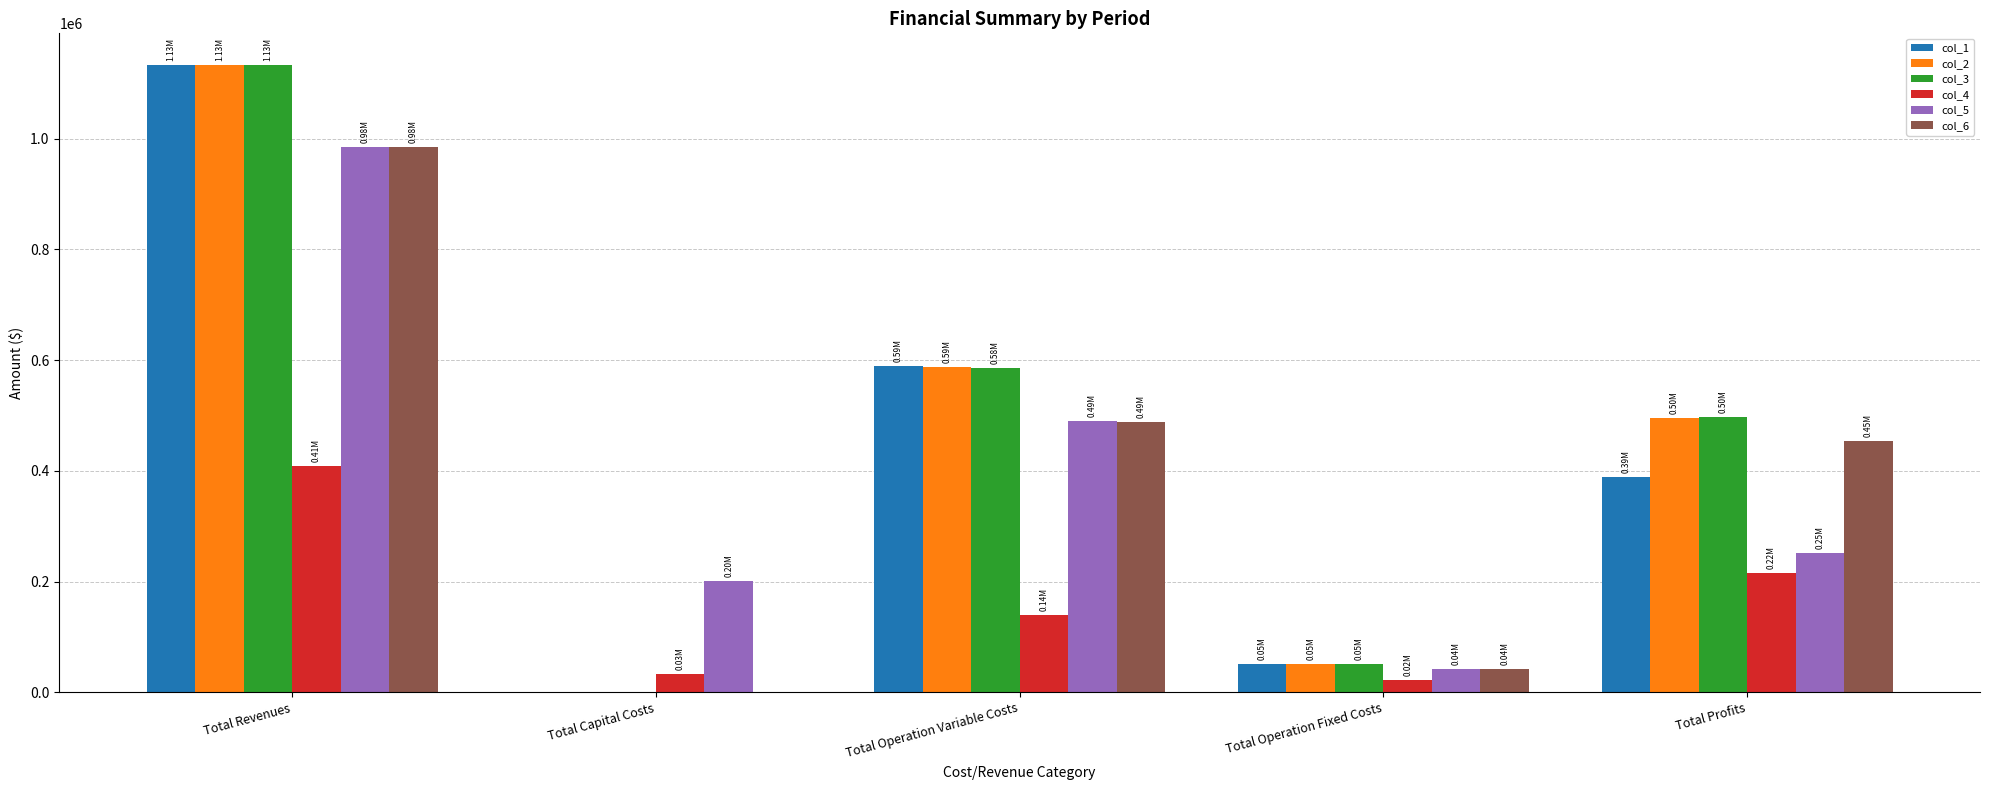

What is the difference between the col_6 values at Total Revenues and Total Capital Costs?

984196.0